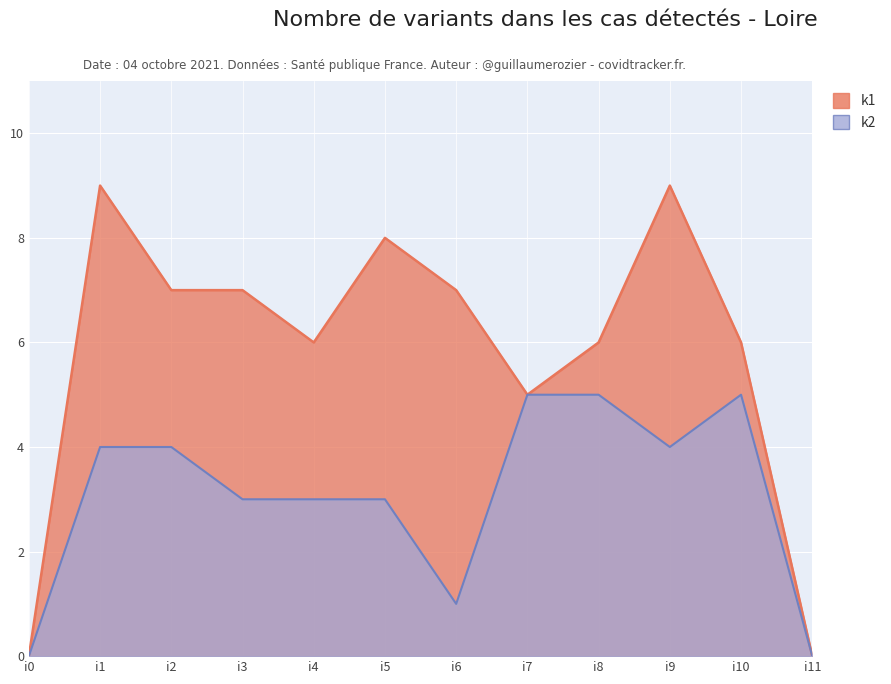

Is it true that k1 equals 5 at i7?

True